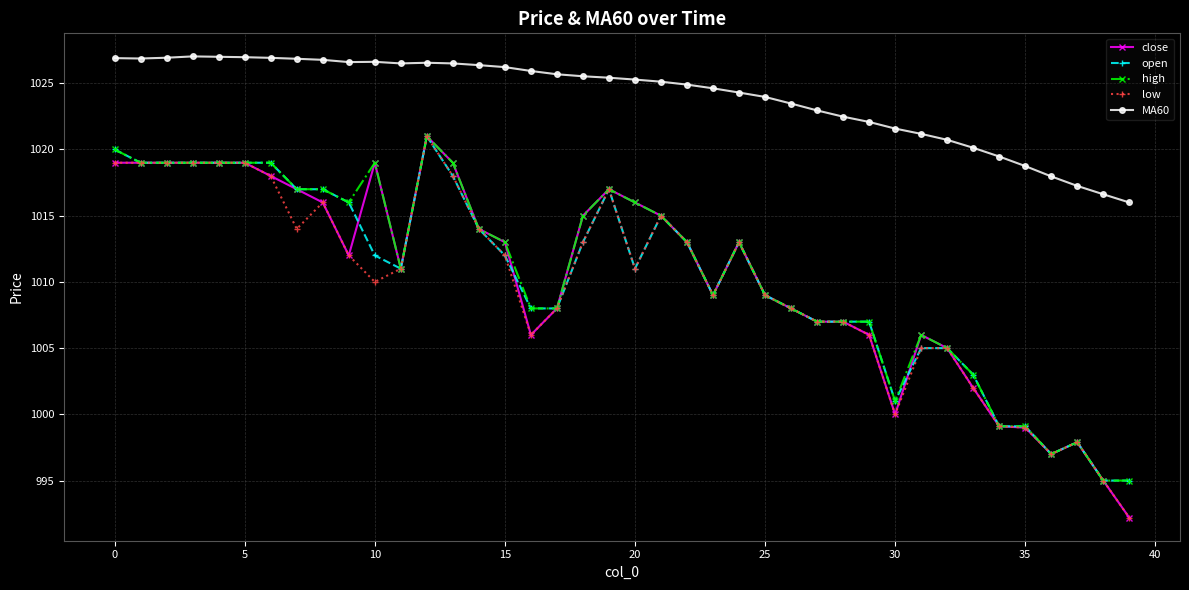

What is the difference between the maximum and minimum values in the close series?

28.8